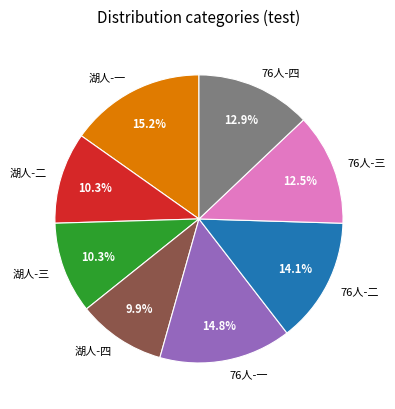

Is there any slice that represents more than half of the pie?

No